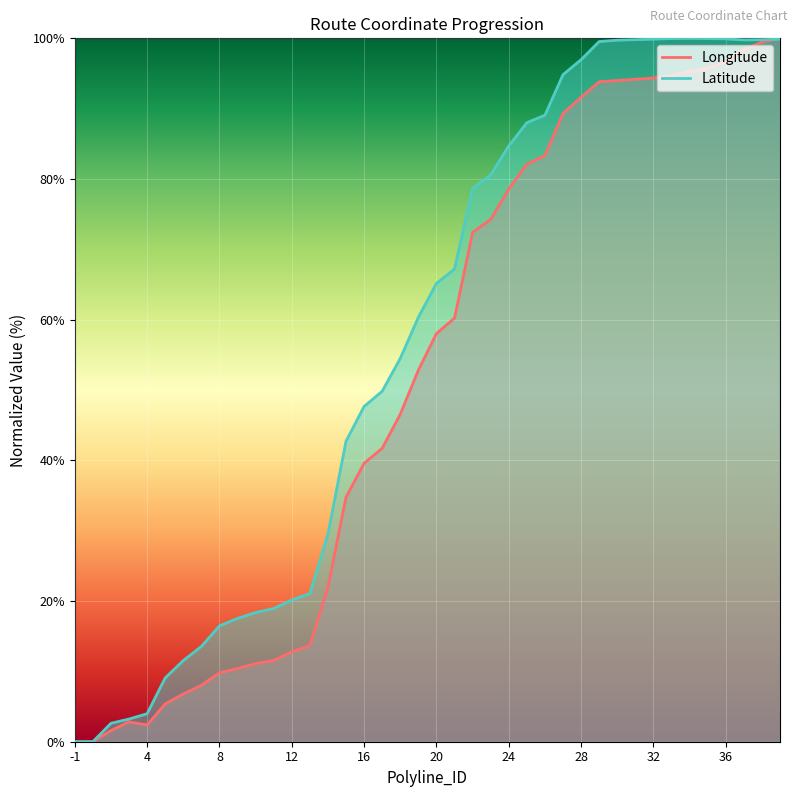

Reading left to right, list all the values displayed in this chart.

Longitude: -1=0.0	1=0.0	2=1.6	3=2.8	4=2.4	5=5.4	6=6.8	7=8.0	8=9.8	9=10.4	10=11.1	11=11.6	12=12.8	13=13.7	14=22.0	15=34.7	16=39.6	17=41.7	18=46.6	19=52.8	20=58.0	21=60.2	22=72.4	23=74.3	24=78.6	25=82.1	26=83.3	27=89.3	28=91.6	29=93.8	30=94.0	31=94.2	32=94.4	33=94.7	34=95.3	35=95.8	36=96.6	37=98.4	38=99.5	39=100.0
Latitude: -1=0.0	1=0.0	2=2.6	3=3.2	4=4.0	5=9.1	6=11.5	7=13.5	8=16.5	9=17.5	10=18.4	11=18.9	12=20.2	13=21.1	14=29.5	15=42.7	16=47.7	17=49.8	18=54.5	19=60.3	20=65.2	21=67.2	22=78.7	23=80.6	24=84.7	25=88.0	26=89.1	27=94.8	28=97.0	29=99.5	30=99.7	31=99.8	32=99.9	33=100.0	34=100.0	35=100.0	36=99.9	37=99.8	38=99.8	39=99.9